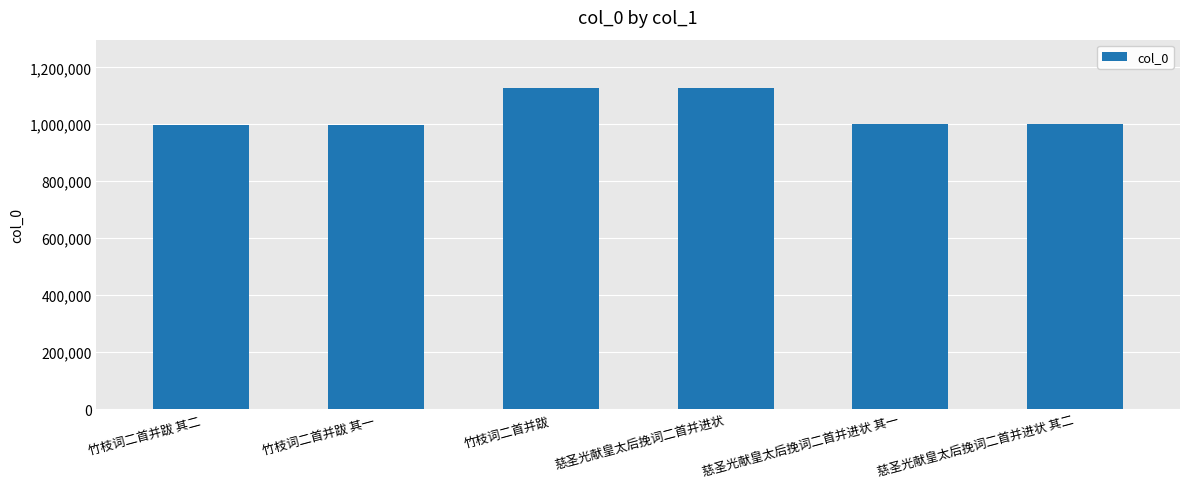

The value at 慈圣光献皇太后挽词二首并进状 其二 is 363882. True or false?

False